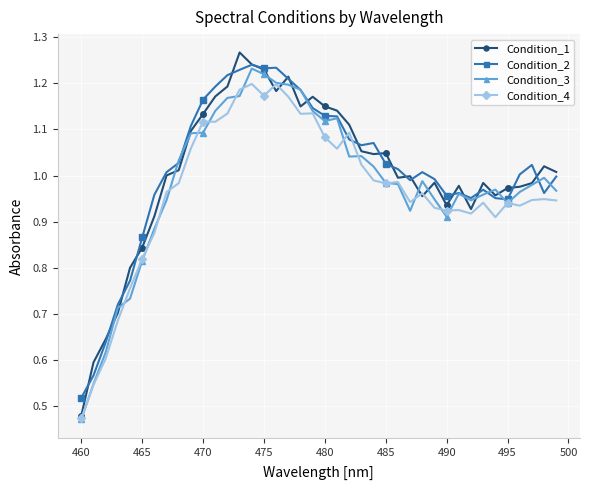

At how many categories does at least one series exceed 0?

40